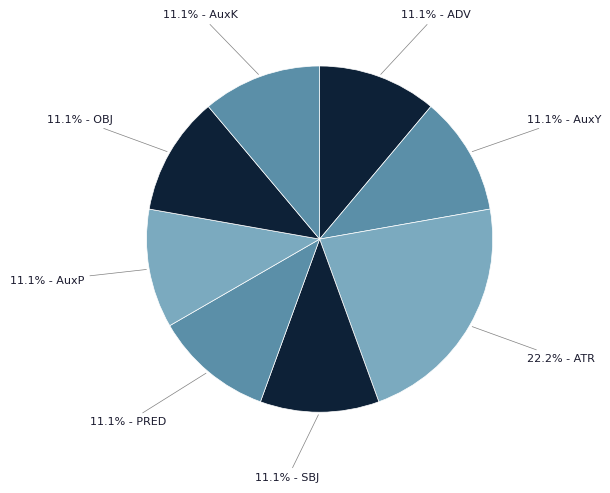

Rank the categories by value from lowest to highest.

ADV, AuxY, SBJ, PRED, AuxP, OBJ, AuxK, ATR